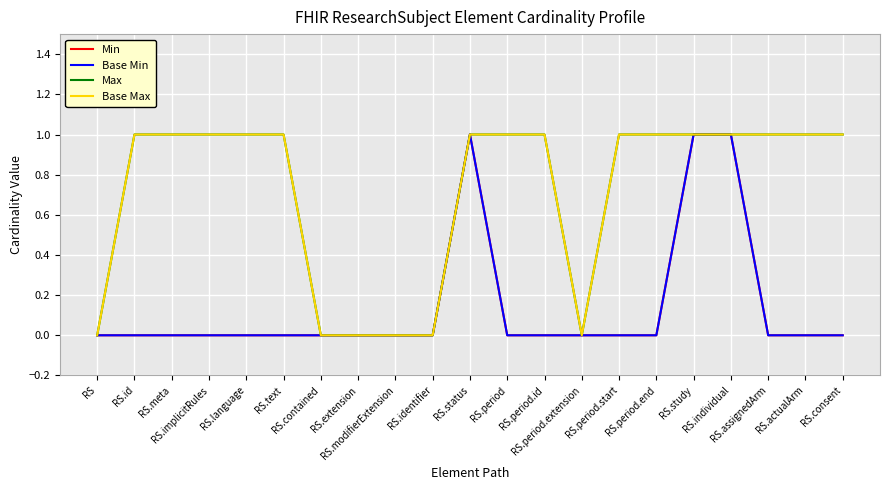

True or false: Base Min and Max cross at least once.

False